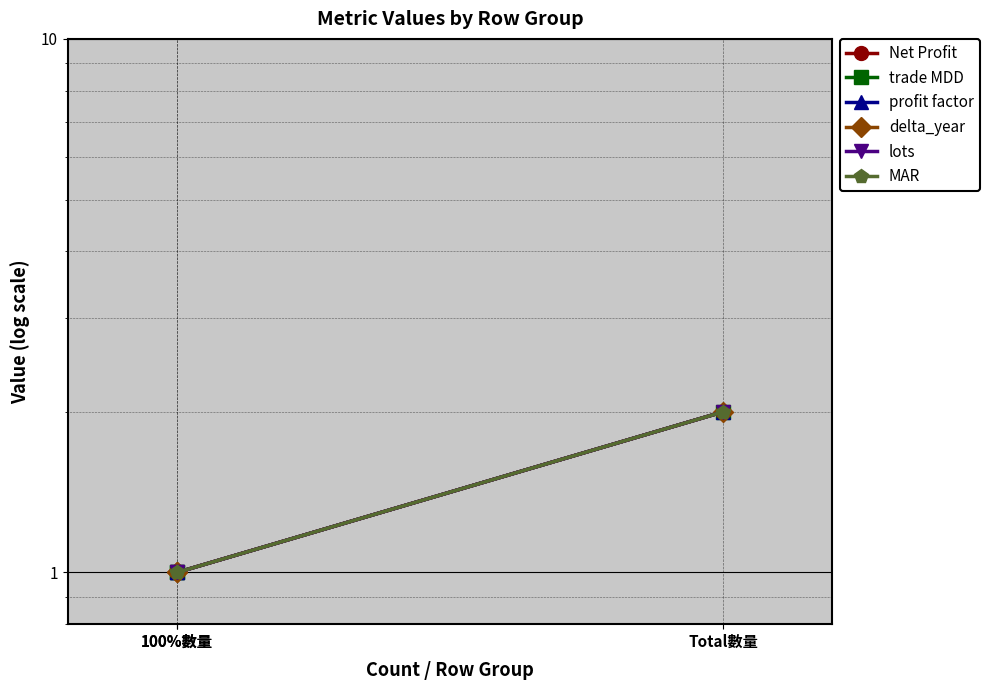

What are all the series names shown in the legend?

Net Profit, trade MDD, profit factor, delta_year, lots, MAR